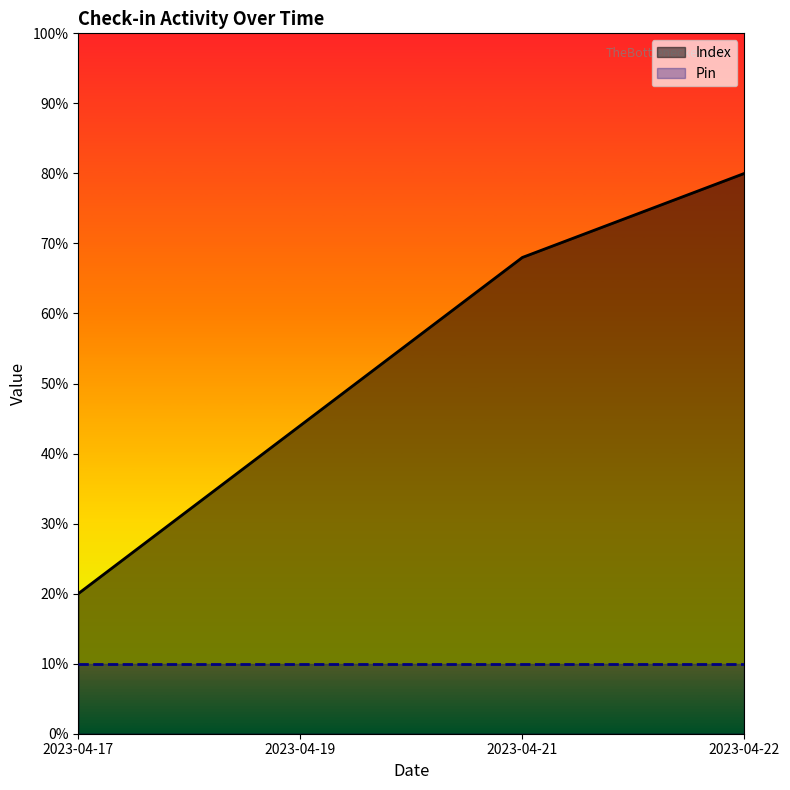

Count the values in the range 0 to 1.

4